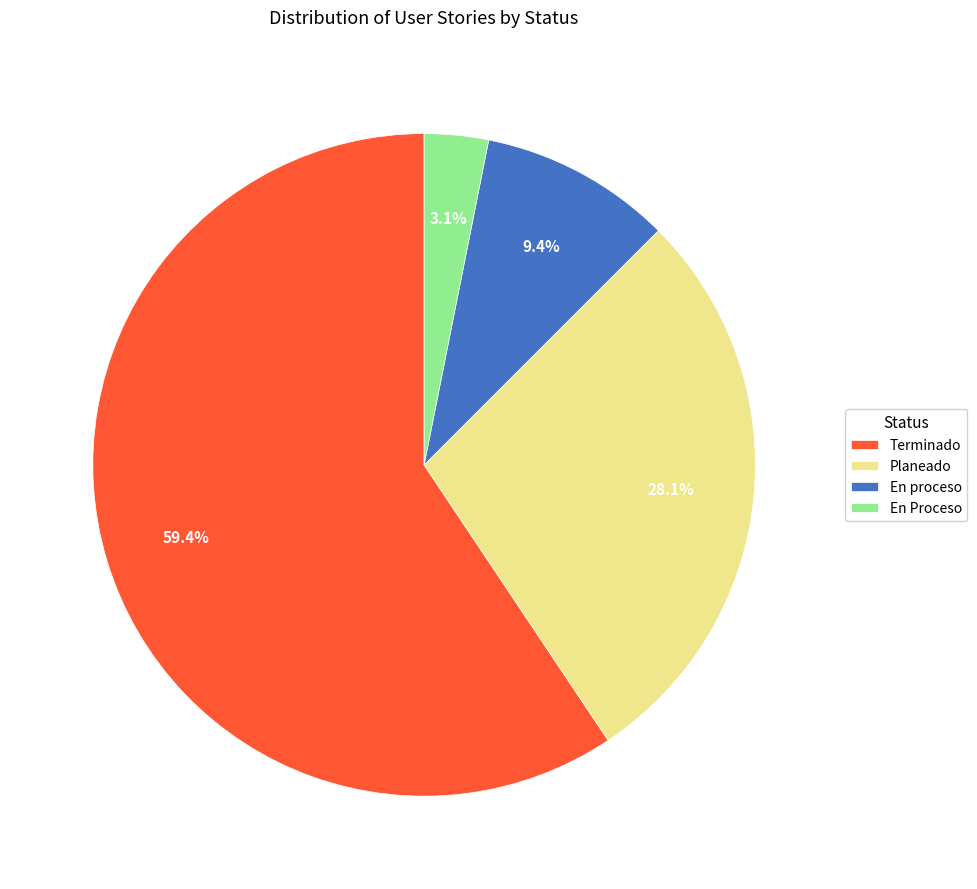

What portion of the pie excludes En proceso?

90.6%